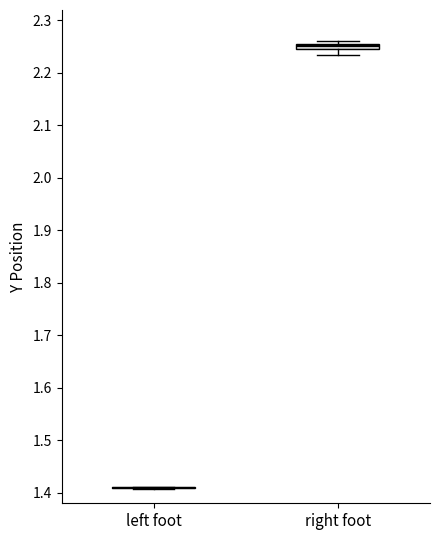

Where does the lower whisker of the box for right foot end on the y-axis? The values are not printed on the chart, so give them approximately, as read against the axis.

2.24